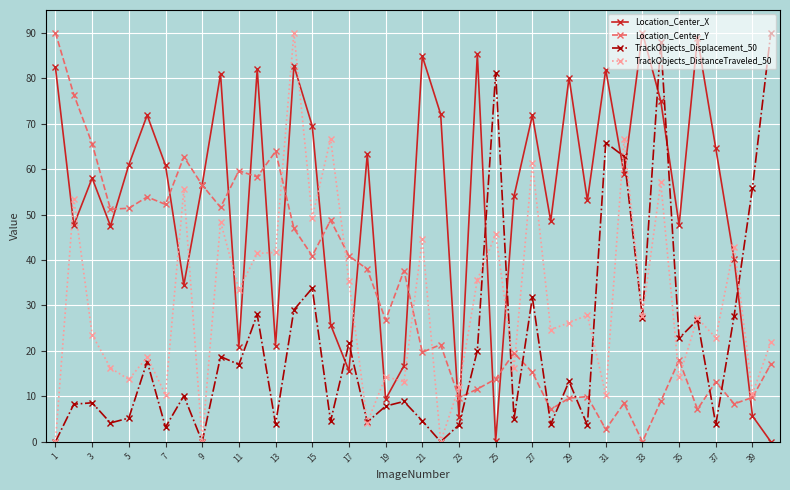

True or false: Location_Center_X has more than 0 interior local peaks.

True